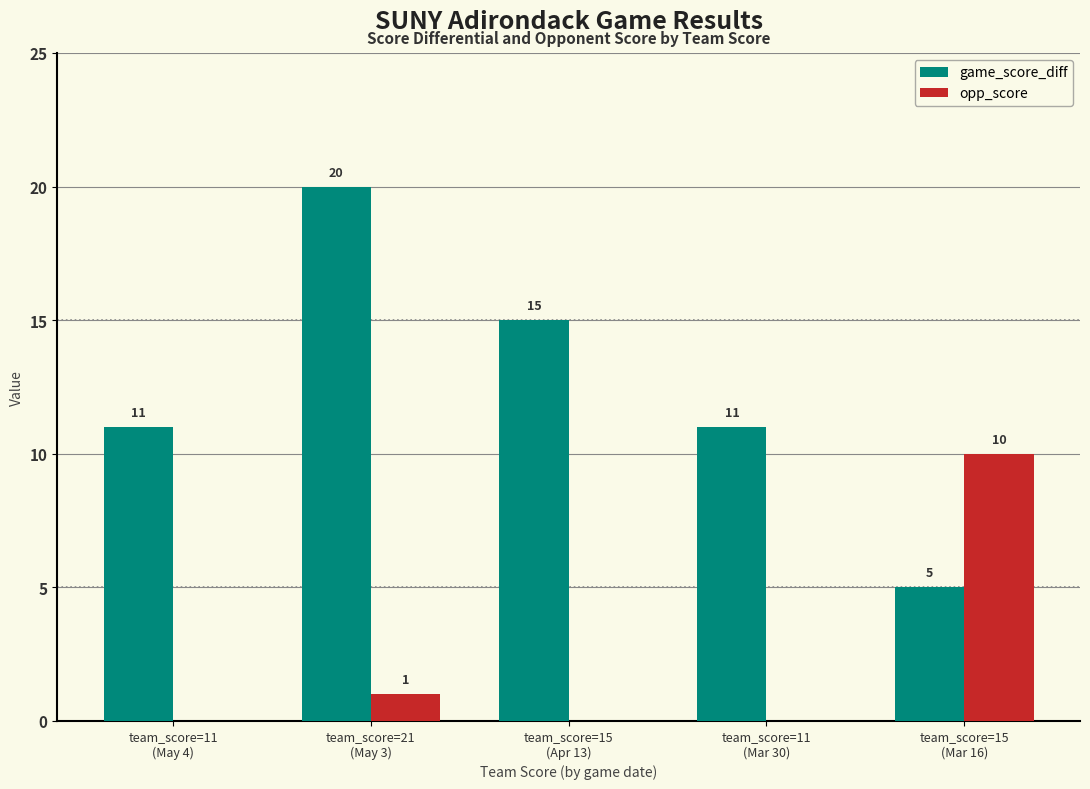

What is the highest value of the opp_score series?

10